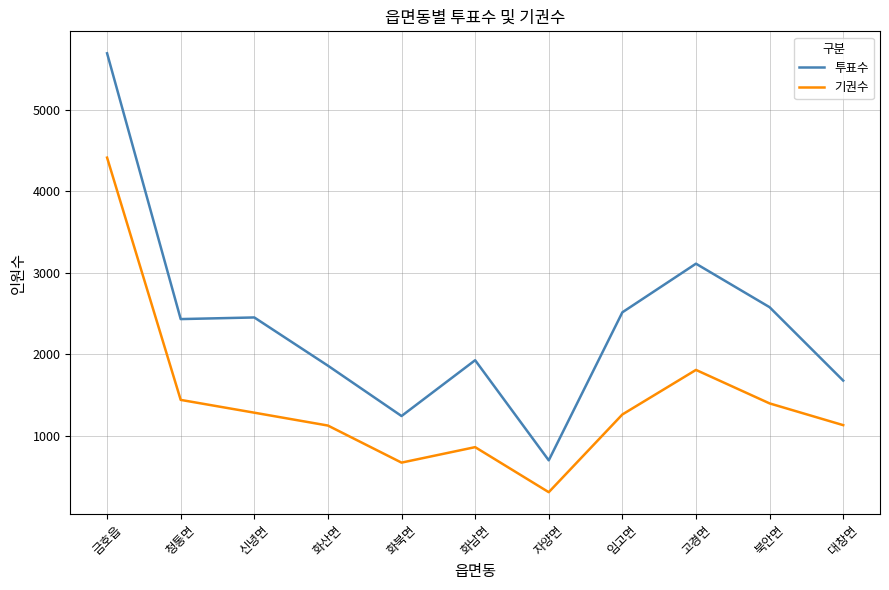

What position from the left is 신녕면?

3